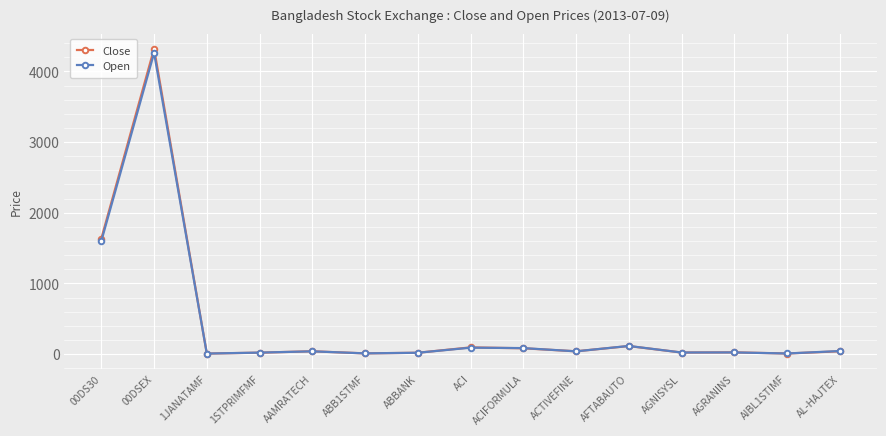

What are all the series names shown in the legend?

Close, Open